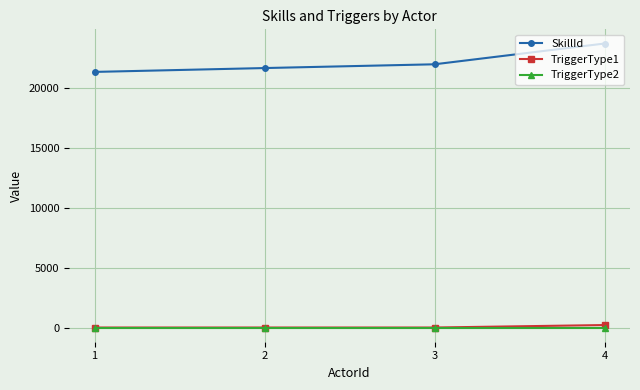

Is this an area chart (filled region under the line)?

No